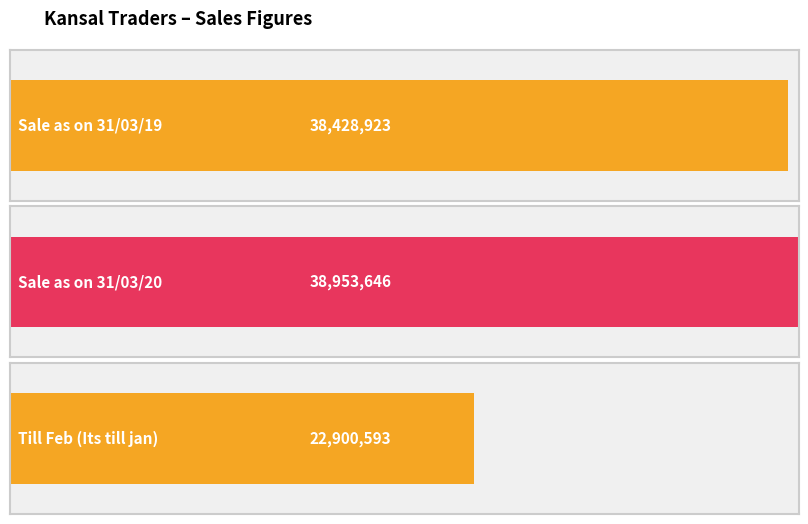

What is the minimum value shown in the chart?

22900593